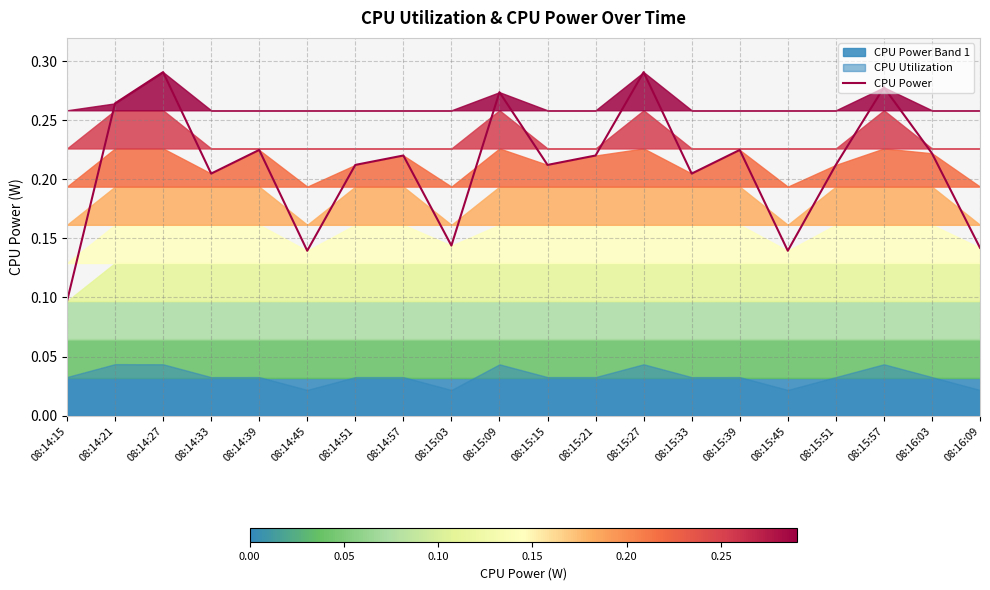

How many lines are shown in the chart?

1